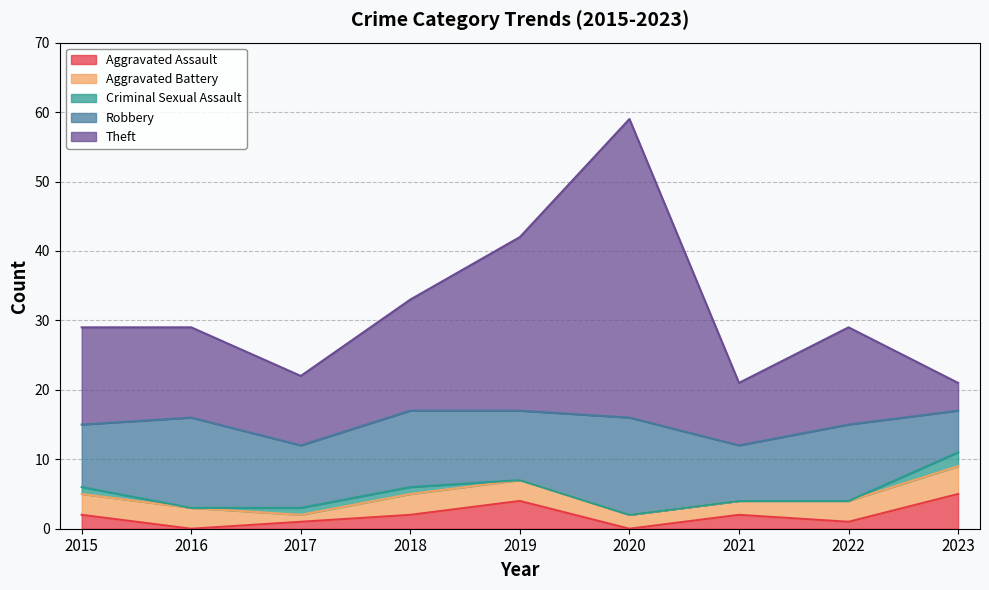

What is the average value of the Criminal Sexual Assault series?

1